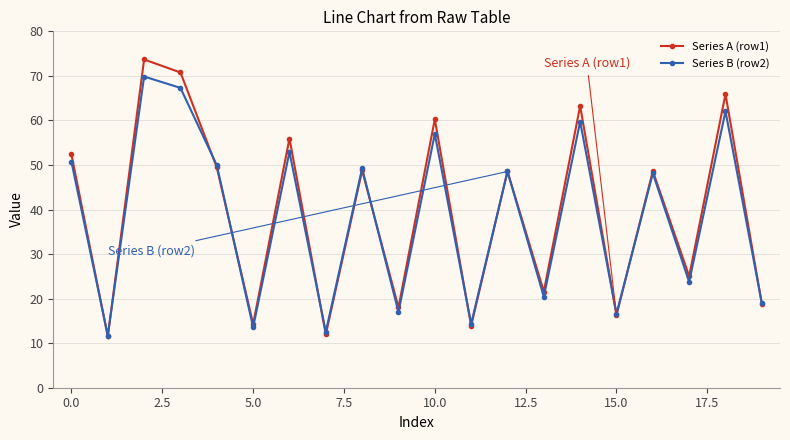

At how many categories does at least one series exceed 31?

11